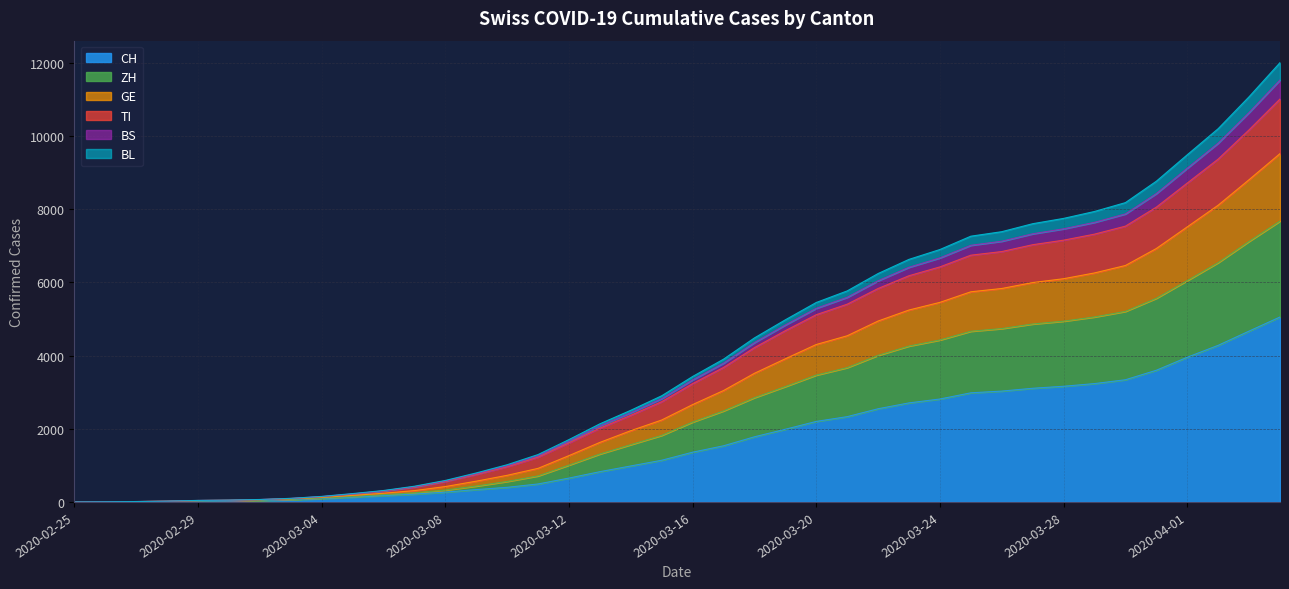

What is the approximate value of TI at 2020-03-26, to the nearest 50?

6850